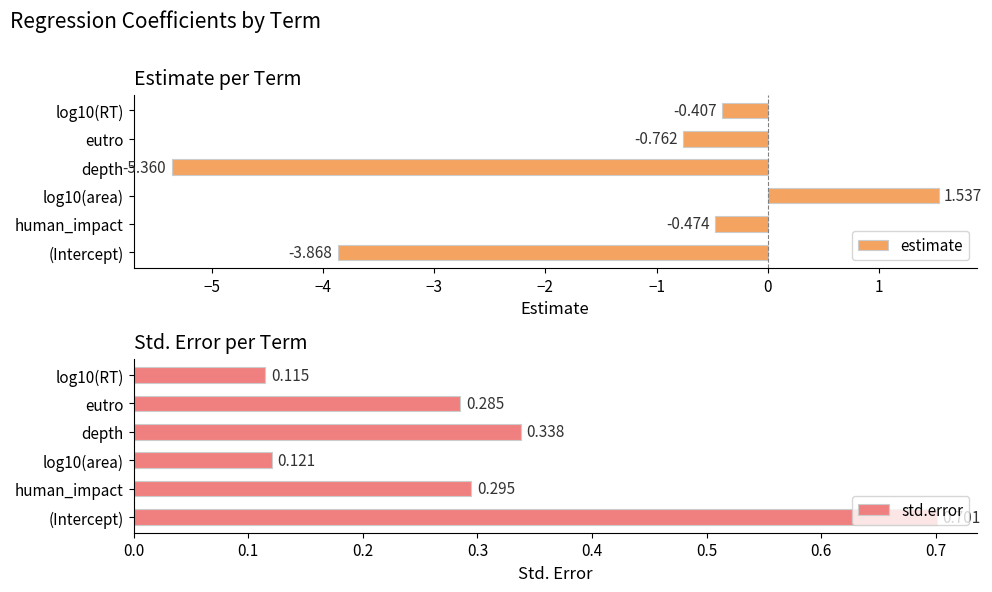

At which label is std.error closest to 0?

log10(RT)